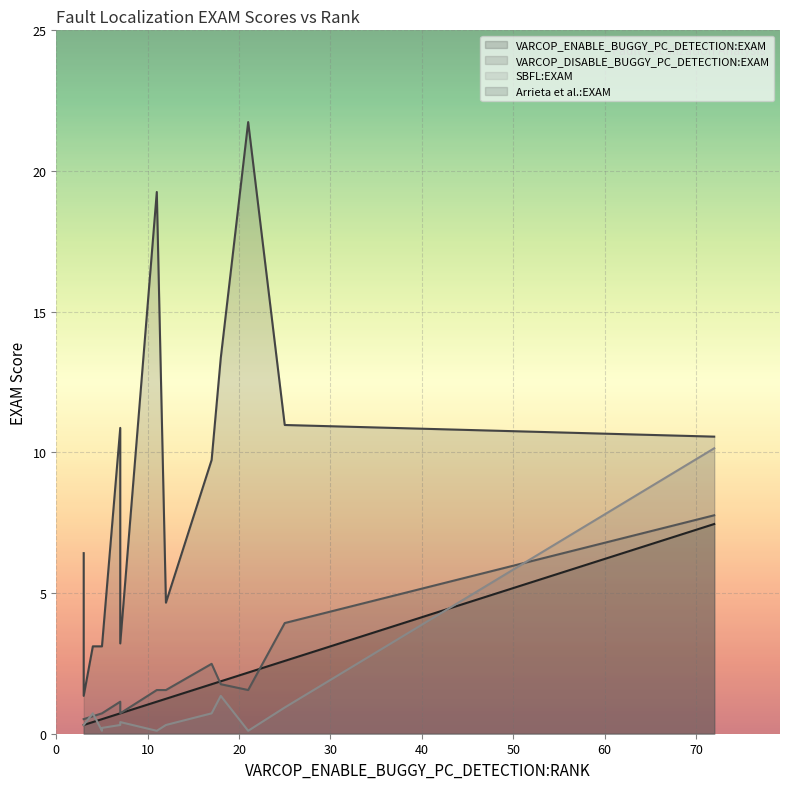

Is the value of Arrieta et al.:EXAM at 8 greater than the value of SBFL:EXAM at 2?

No